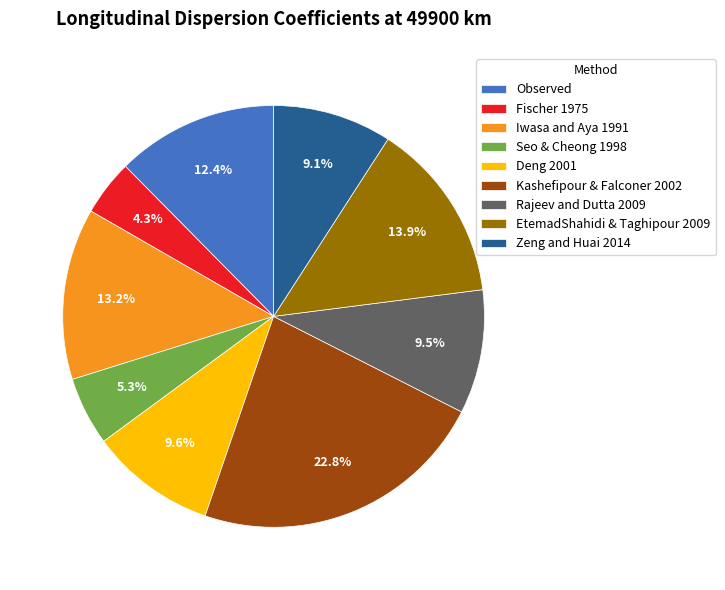

Is the sum of Observed and Zeng and Huai 2014 greater than half?

No